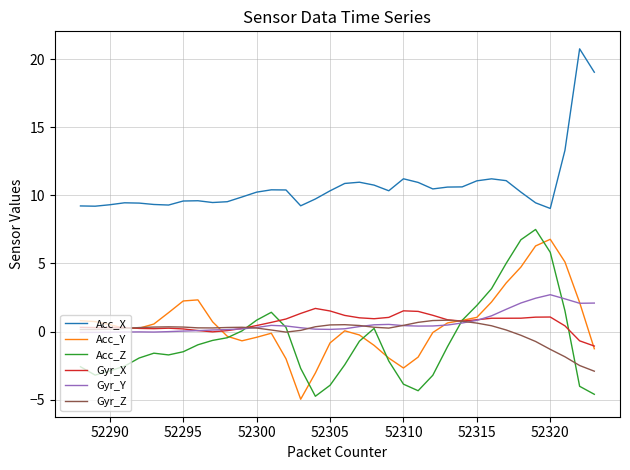

True or false: Acc_Z and Acc_X cross at least once.

False